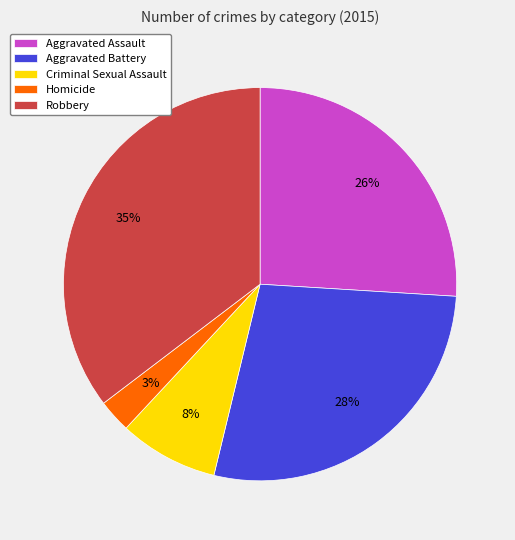

The Aggravated Assault slice represents 16% of the pie. True or false?

False